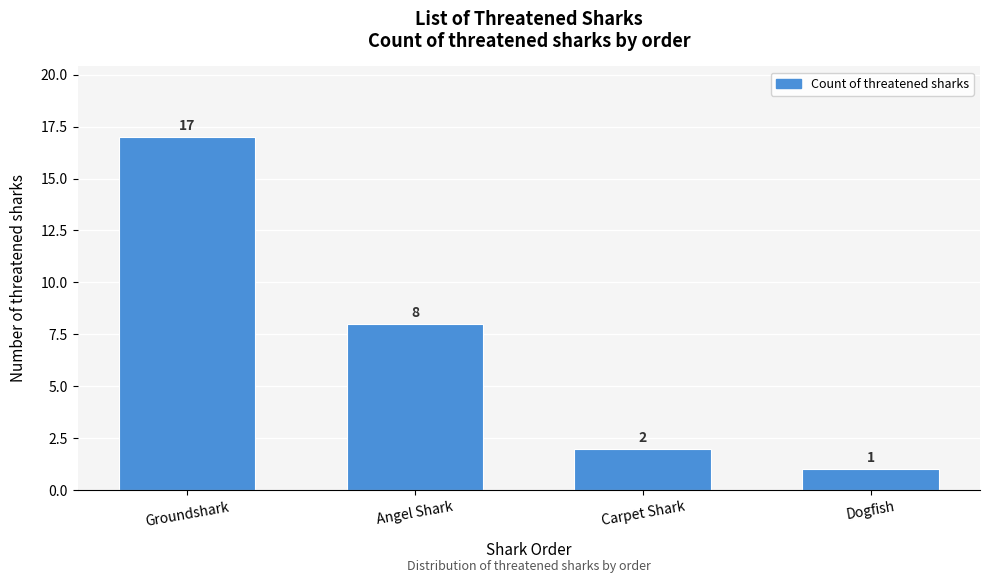

Reading left to right, list all the values displayed in this chart.

Groundshark=17	Angel Shark=8	Carpet Shark=2	Dogfish=1